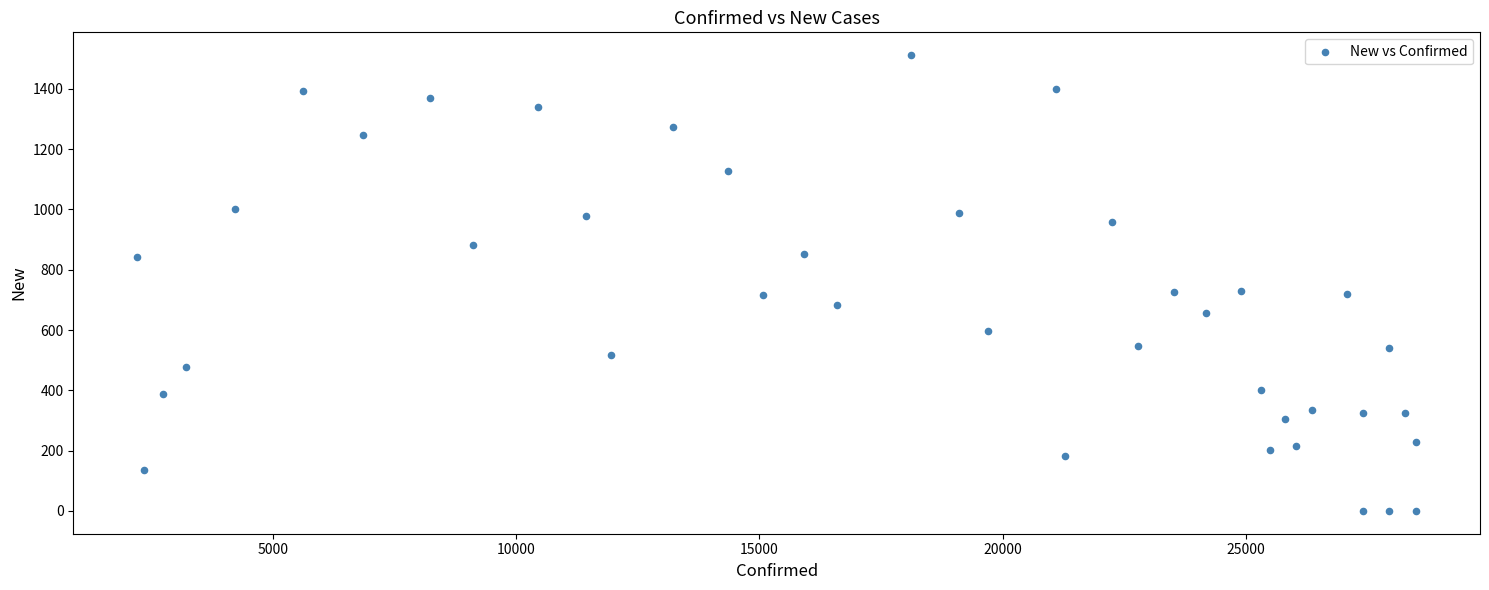

What is the range of Y values (max minus min)?

1512